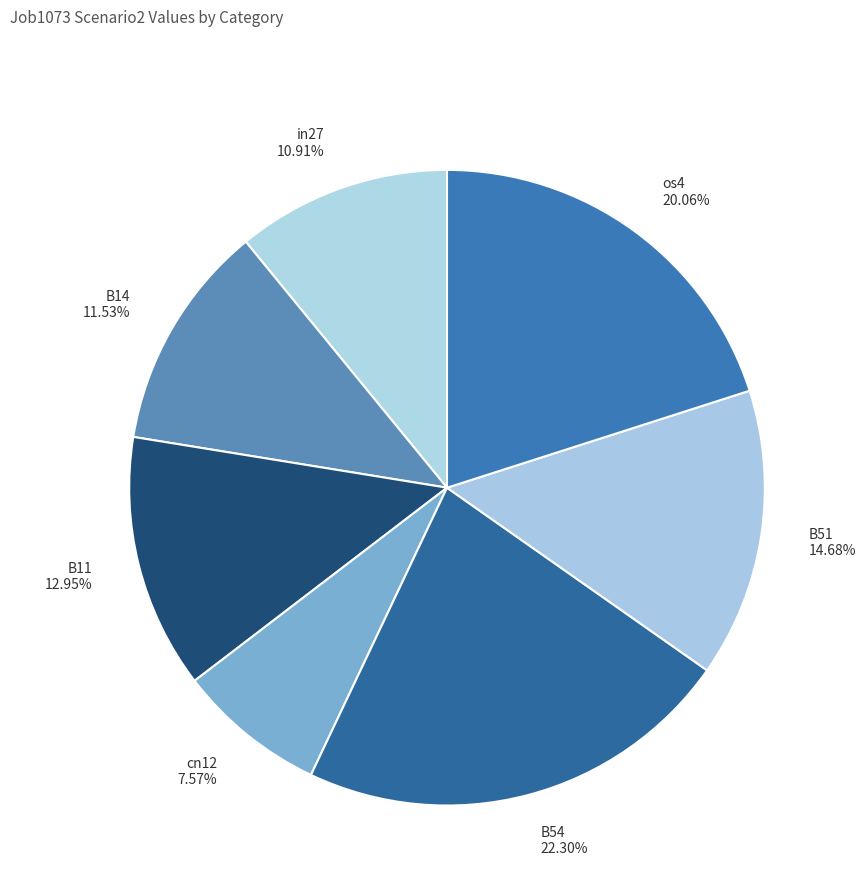

True or false: B51 accounts for 24% of the total.

False